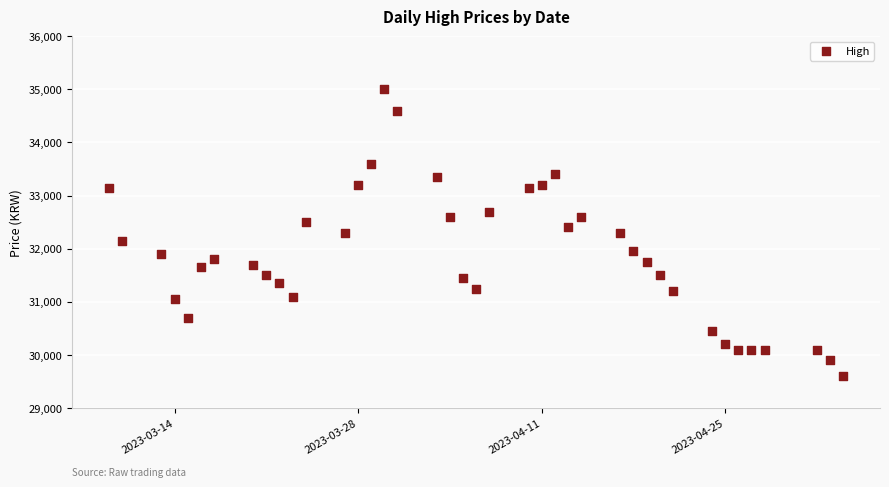

What is the range of Y values (max minus min)?

5400